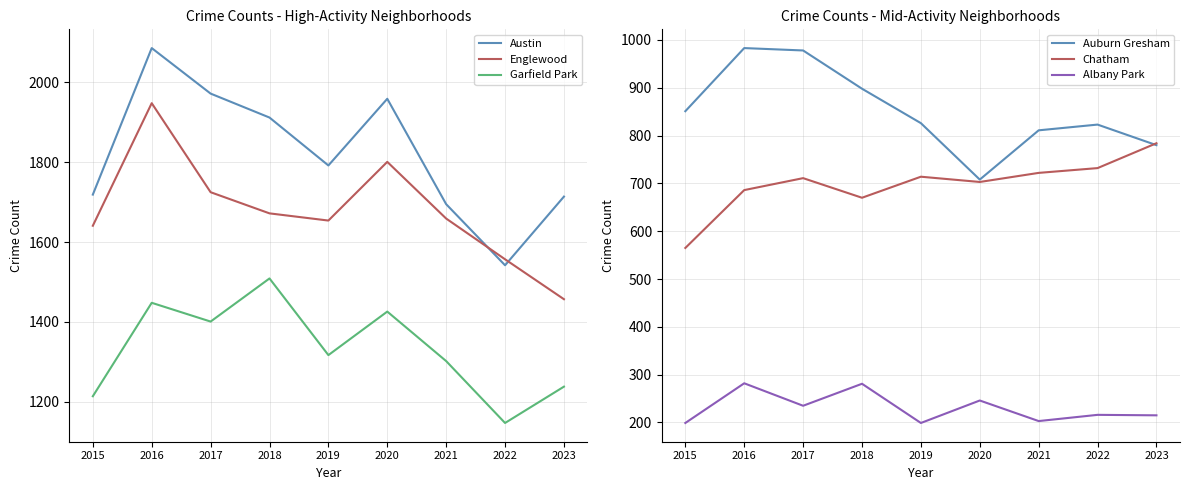

Between 2015 and 2021, which is larger?

2015